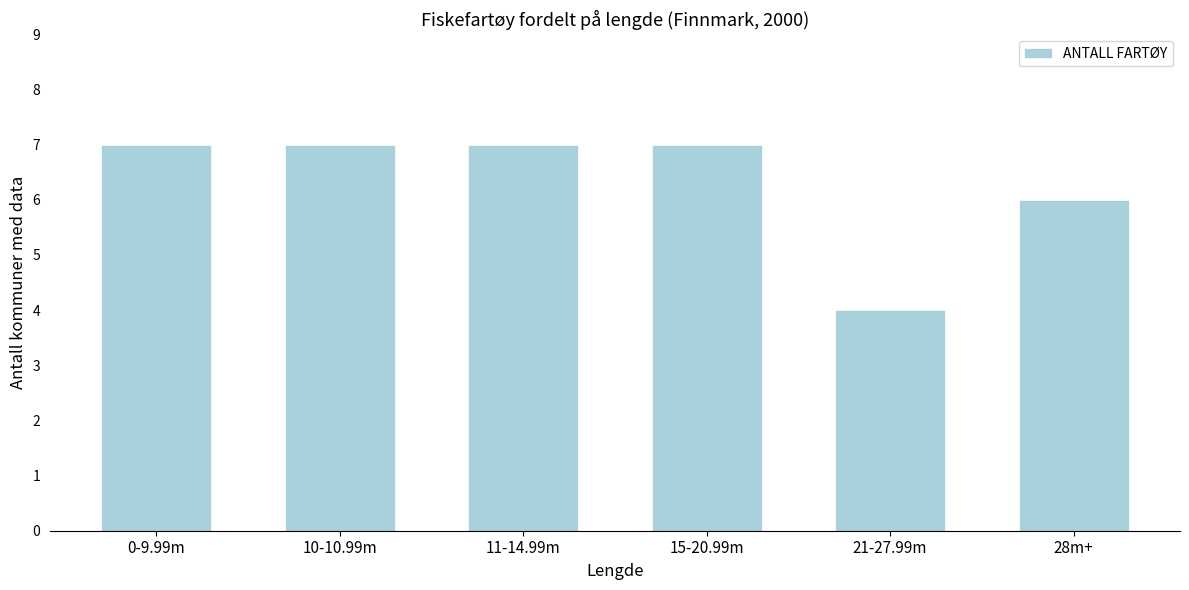

Reading left to right, list all the values displayed in this chart.

0-9.99m=7	10-10.99m=7	11-14.99m=7	15-20.99m=7	21-27.99m=4	28m+=6